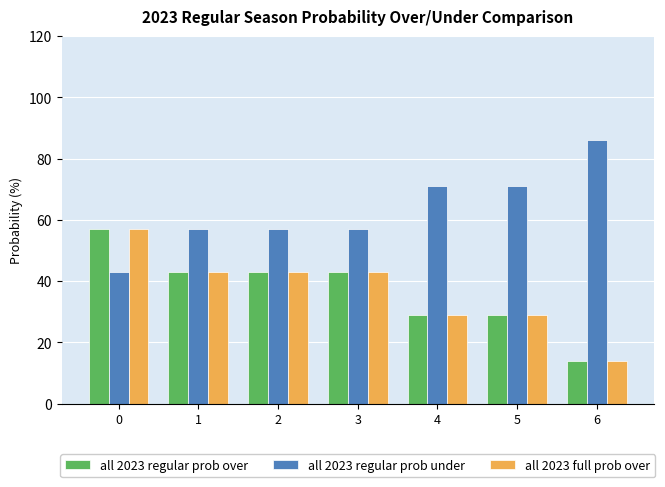

What is the difference between the maximum and minimum values in the all 2023 regular prob over series?

43